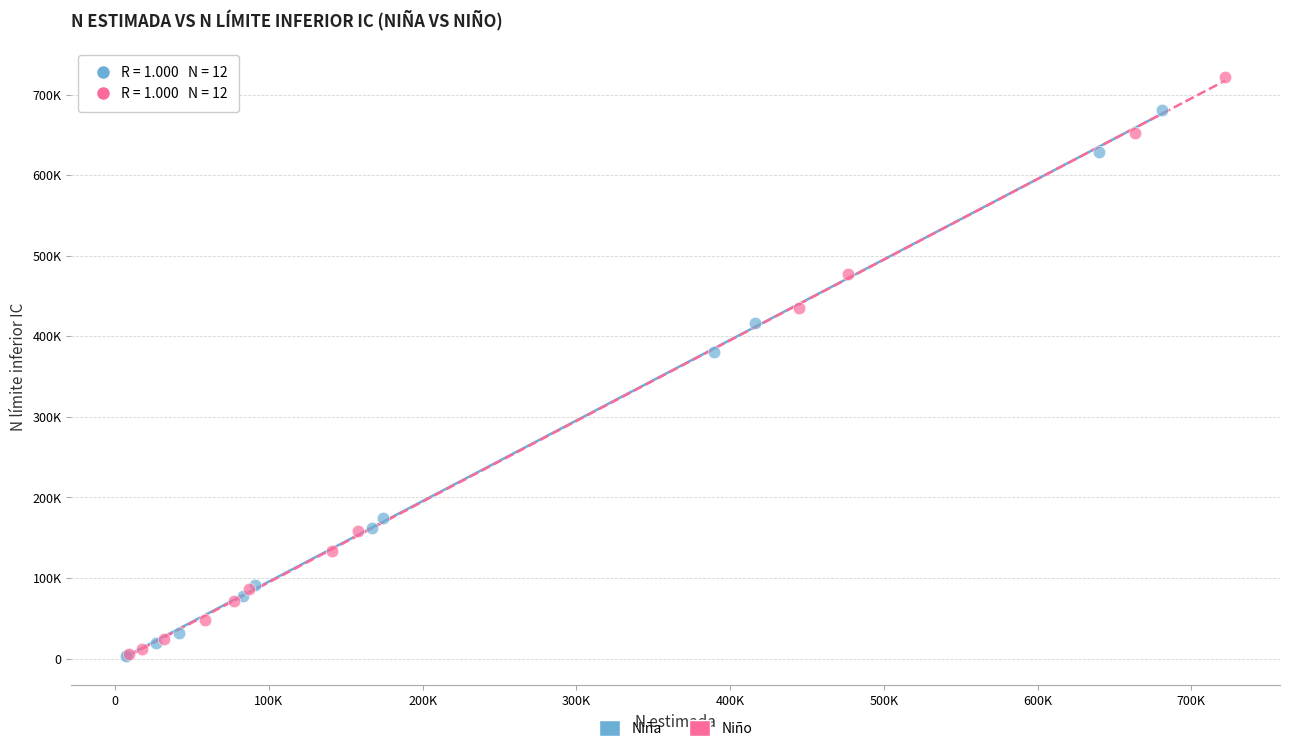

Which series has the widest spread of Y values?

Niño